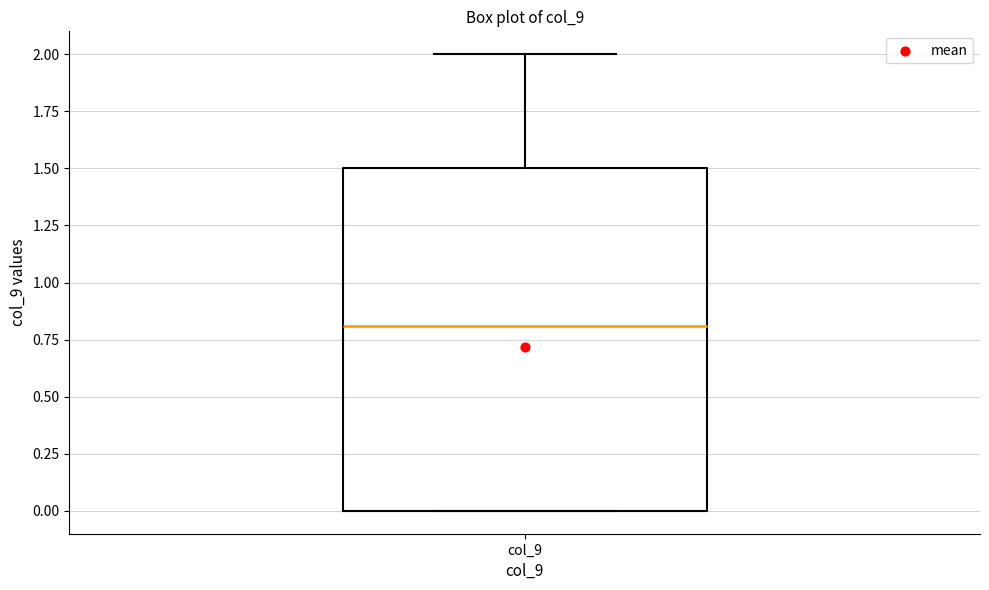

Where does the upper whisker of the box for col_9 end on the y-axis? The values are not printed on the chart, so give them approximately, as read against the axis.

2.0